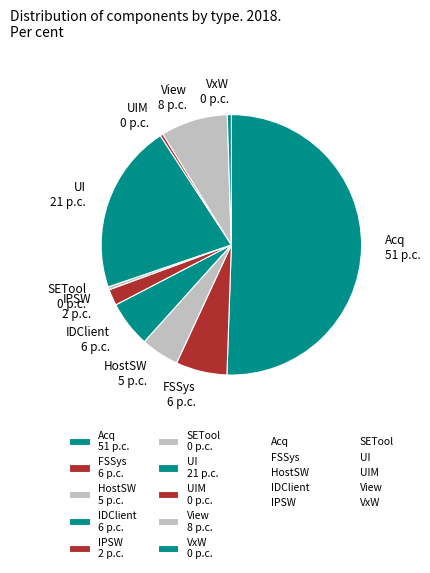

Do HostSW 5 p.c. and UI 21 p.c. together represent more than half of the pie?

No